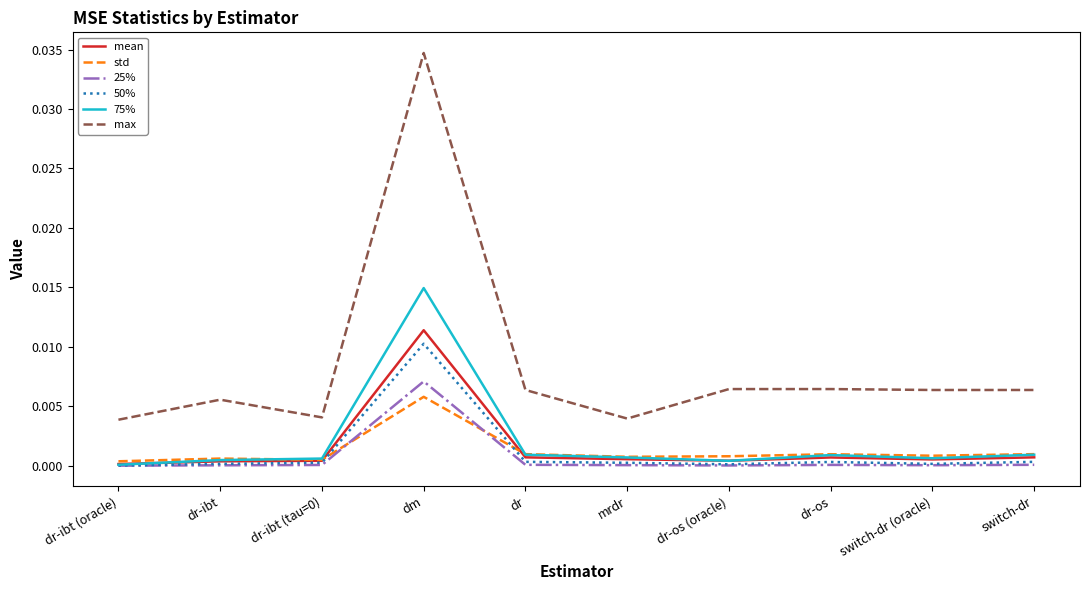

The 50% series shows 0.0 at dr-ibt (tau=0). True or false?

True